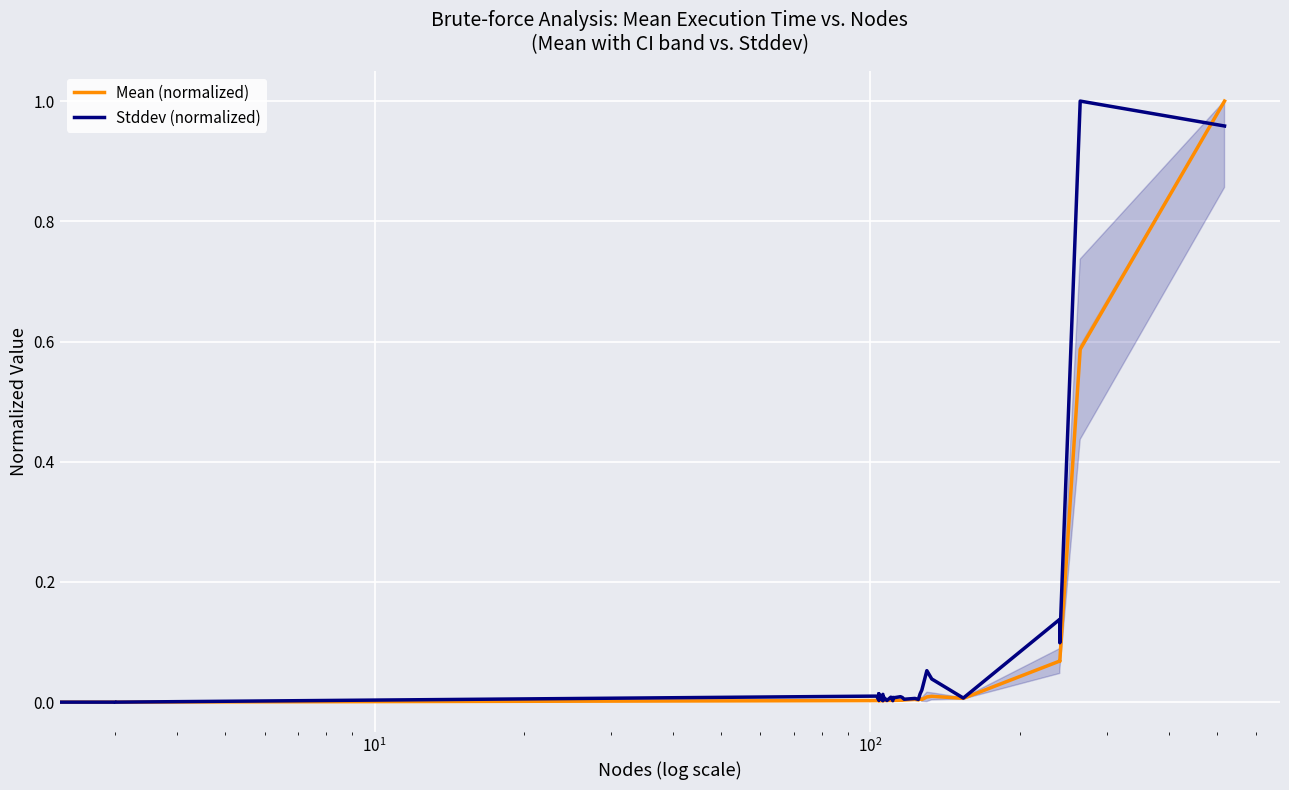

What is the difference between the maximum and second lowest values in the Stddev (normalized) series?

1.0